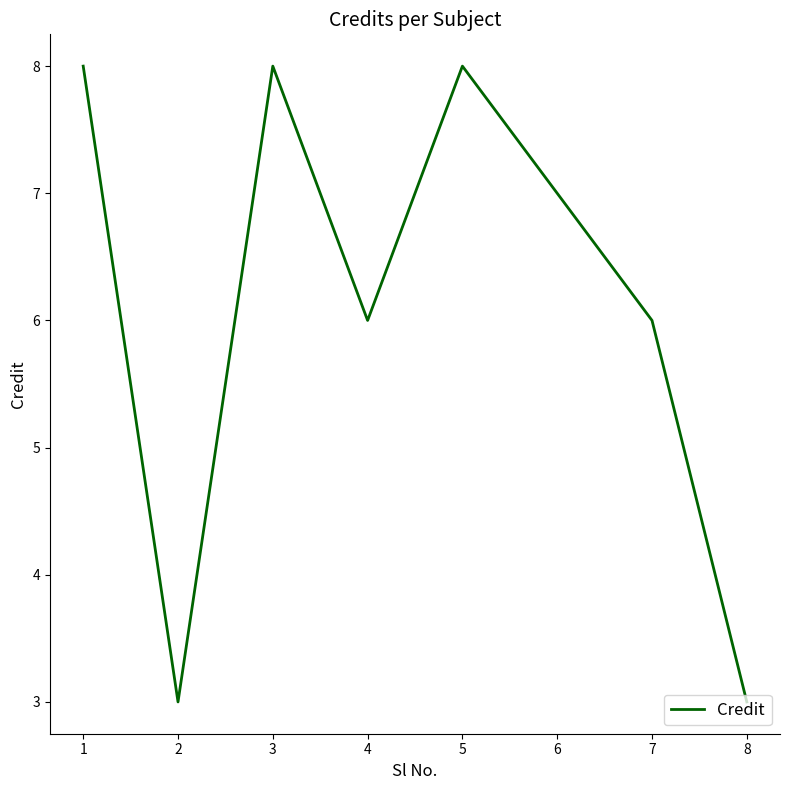

What is the approximate value at 1?

8